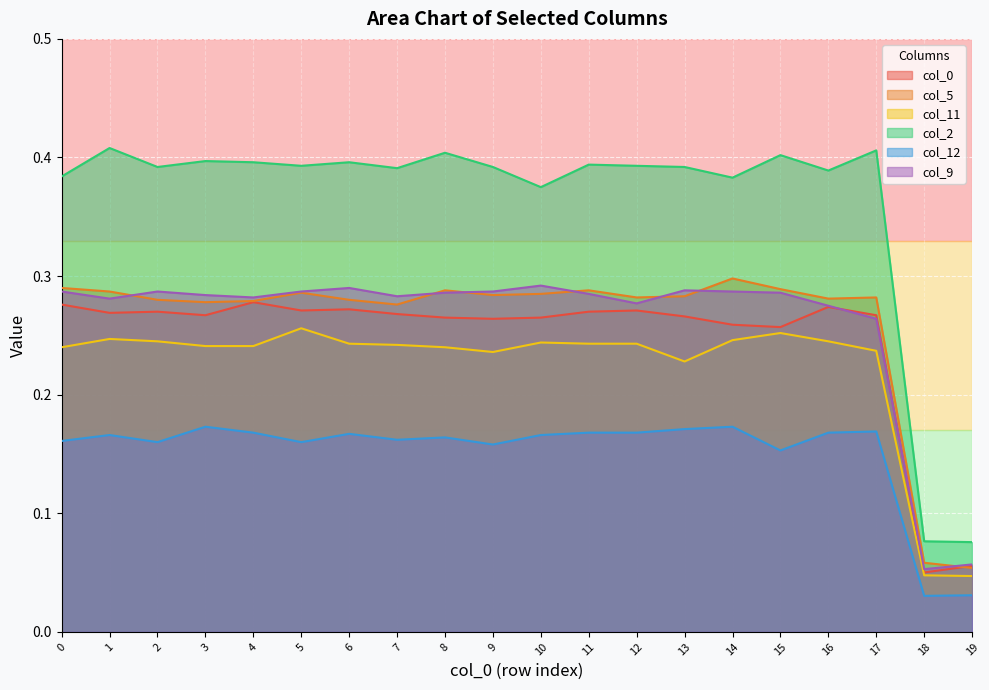

What is the difference between the second highest and second lowest values in the 12 series?

0.1